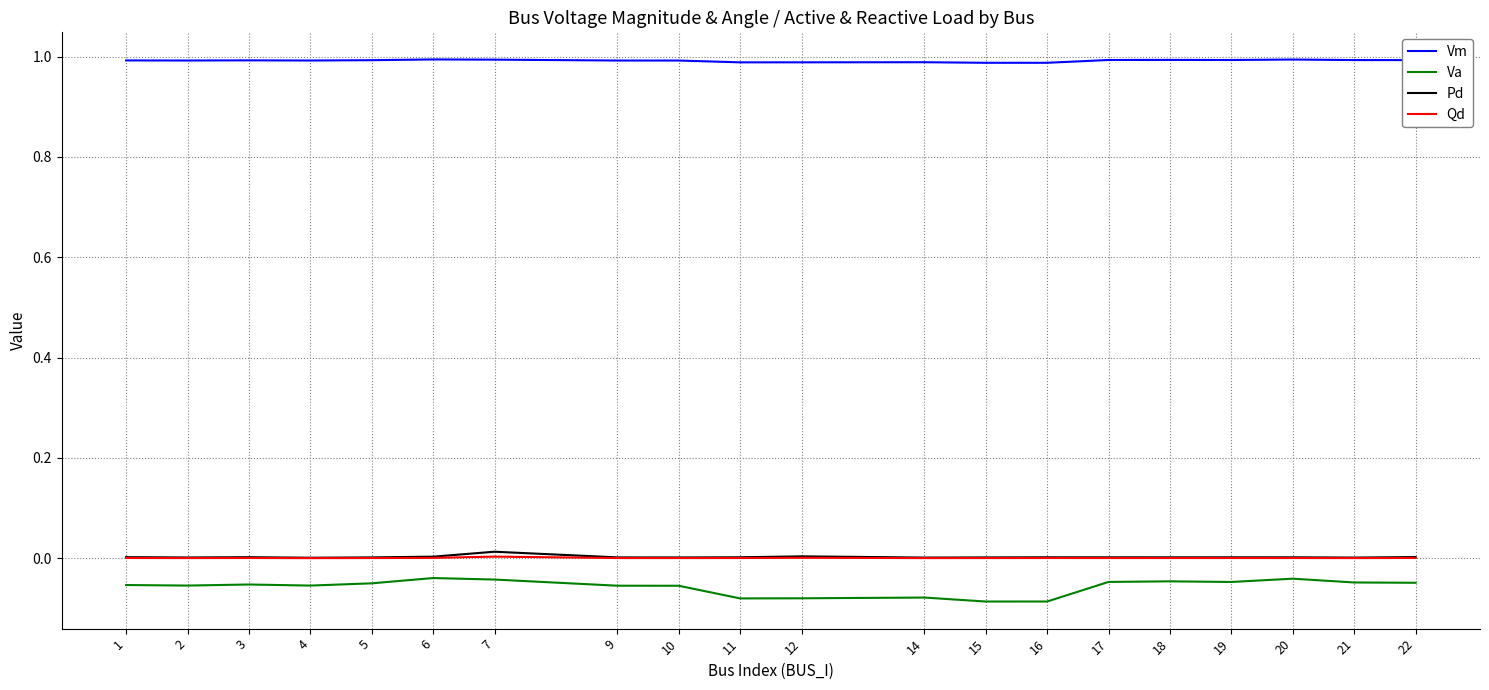

Which series has the largest total across all categories?

Vm